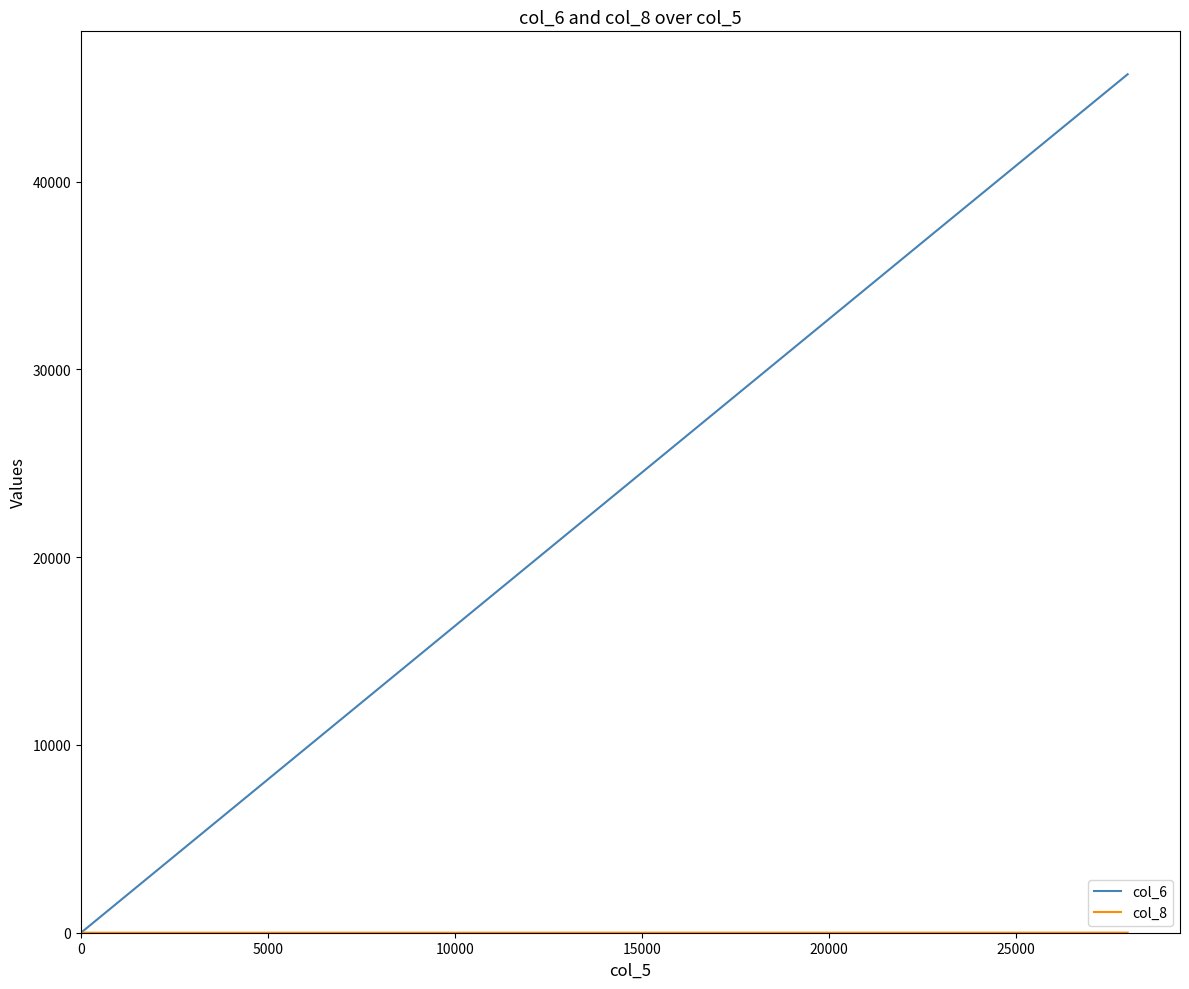

How many values in the col_6 series exceed 0?

2